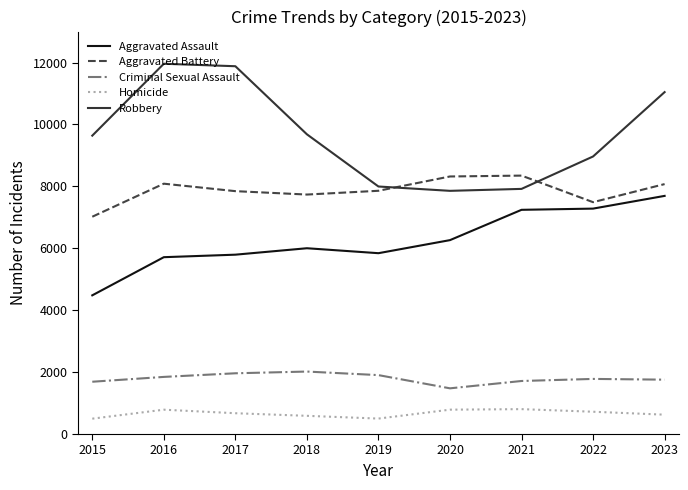

At 2015, list the series in order from smallest to largest.

Homicide, Criminal Sexual Assault, Aggravated Assault, Aggravated Battery, Robbery